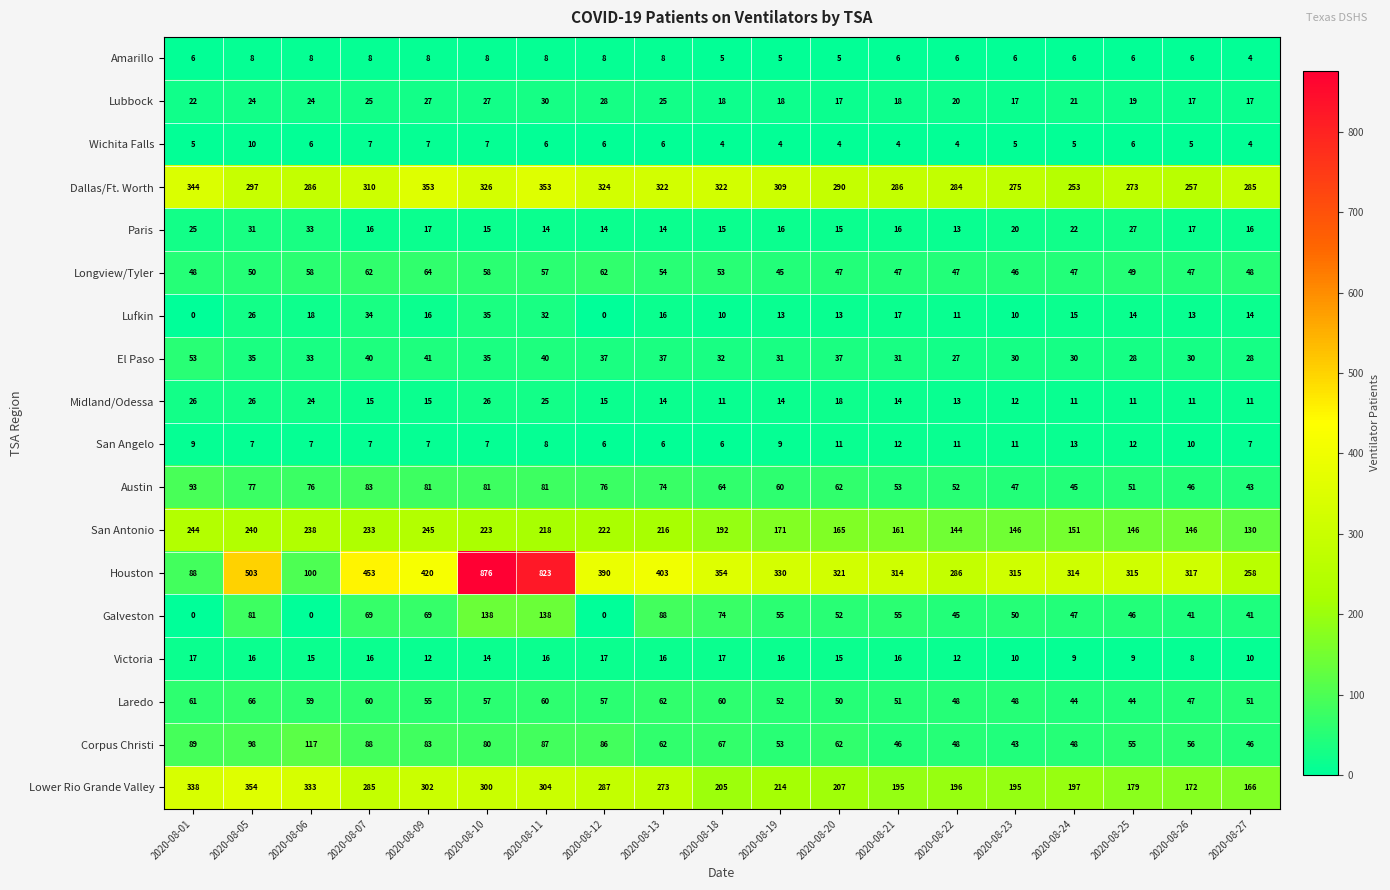

At which category is the sum across all series the highest?

2020-08-10